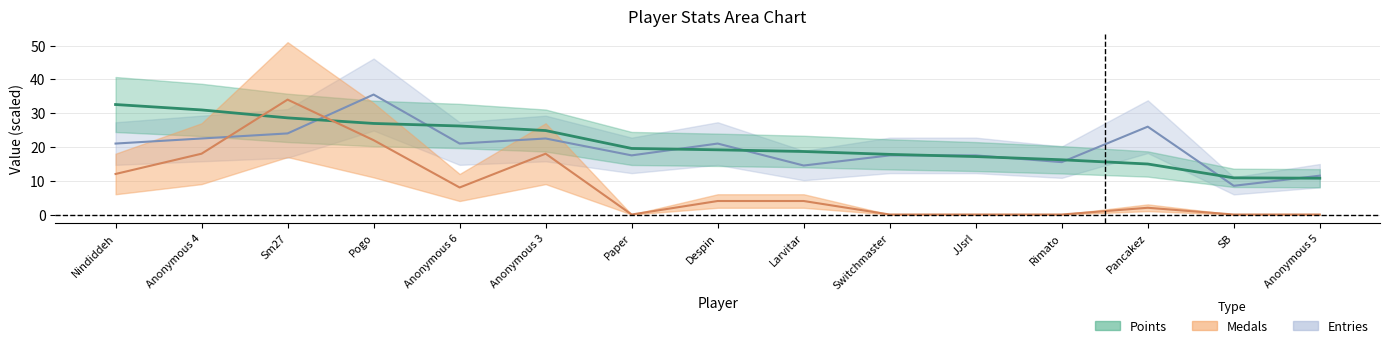

What is the average value of the Entries series?

19.7